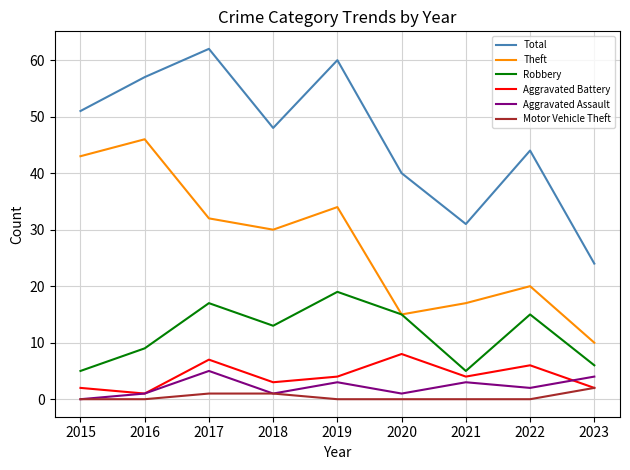

Is it true that Theft equals 8 at 2020?

False